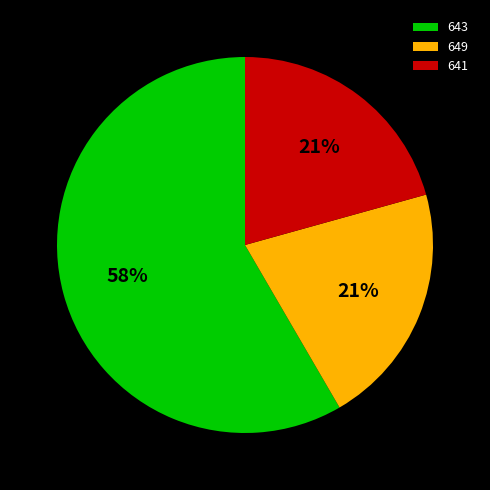

Which has a higher value, 643 or 649?

643